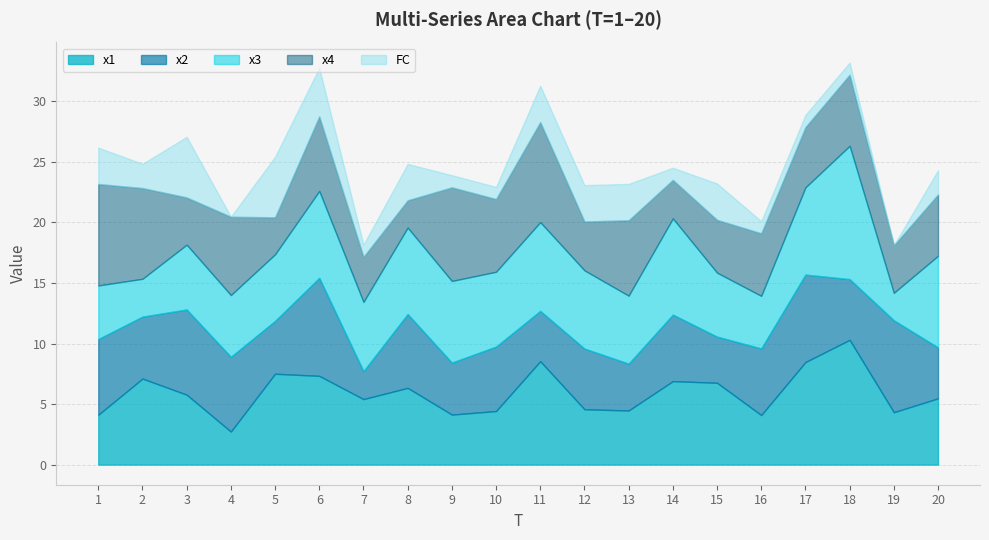

Where is the first local minimum for x2?

2